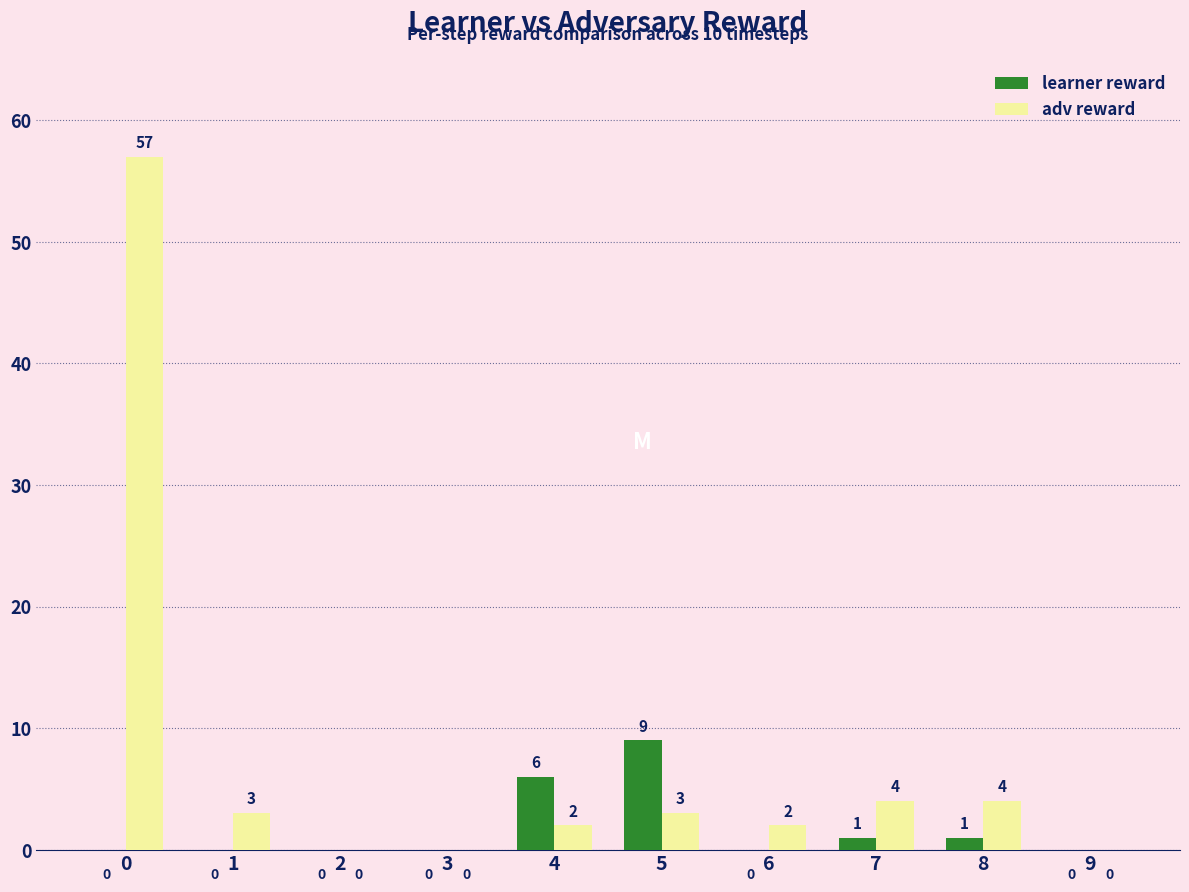

Is it true that adv reward equals 2 at 4?

True